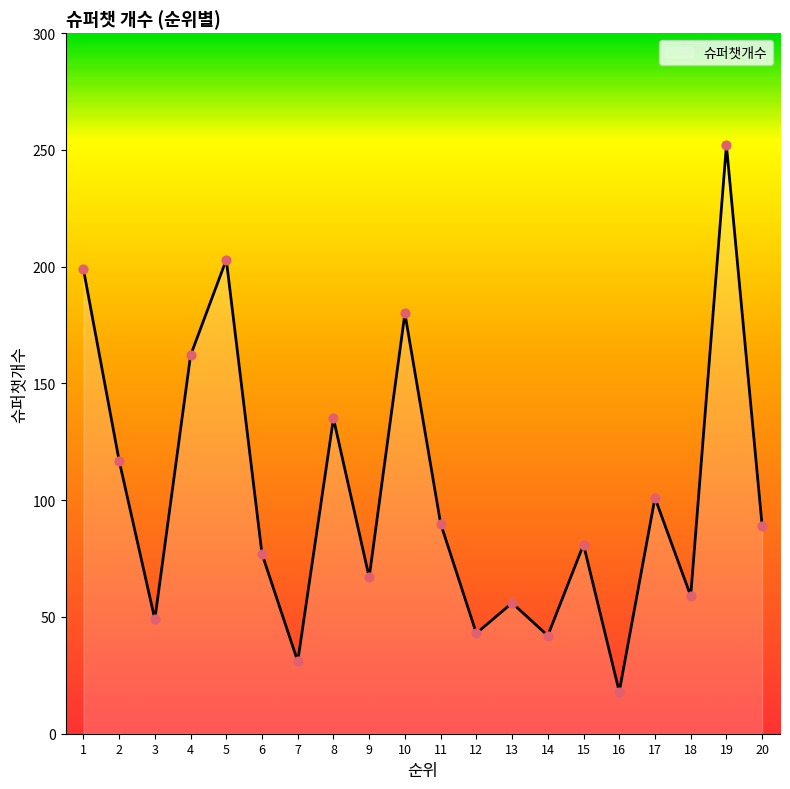

Which has a higher value, 1 or 18?

1